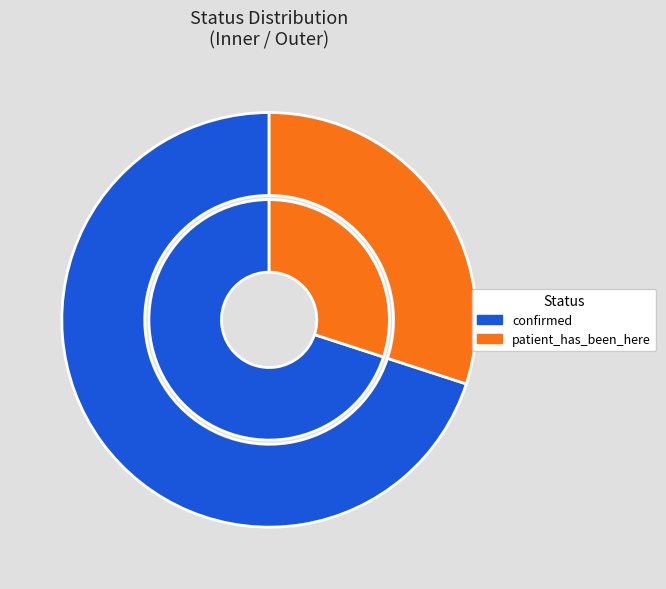

The confirmed slice represents 70% of the pie. True or false?

True